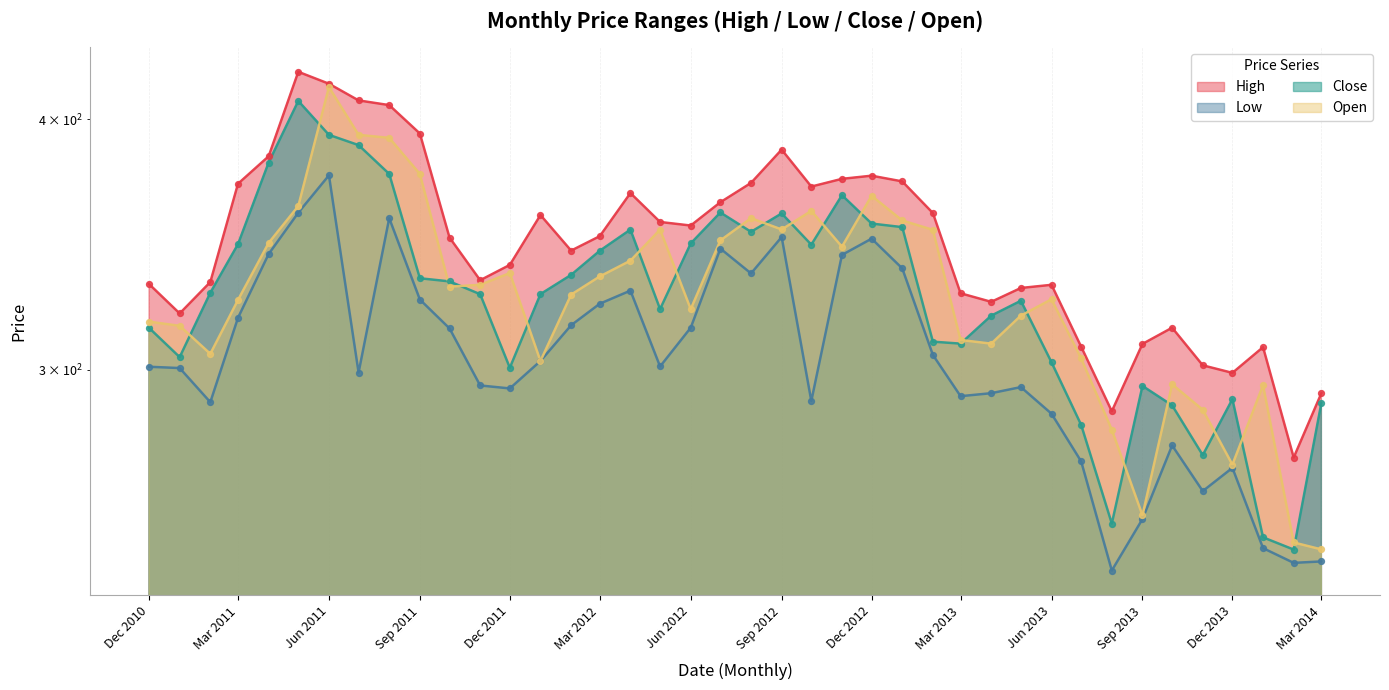

Is the value of Open at Dec 2013 greater than the value of Close at Jun 2013?

No